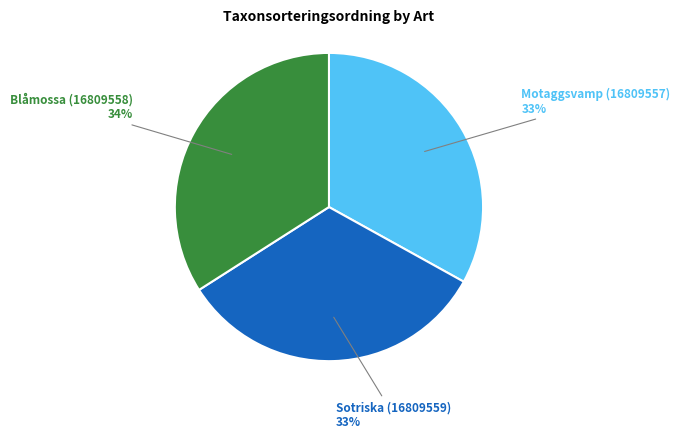

Is there any slice that represents more than half of the pie?

No